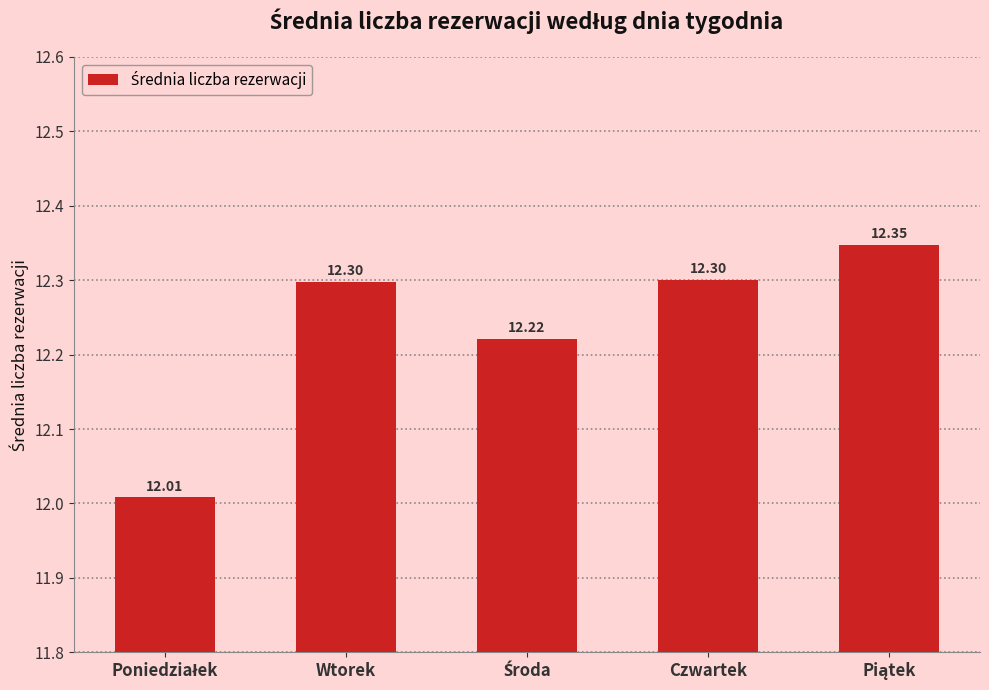

What is the average value?

12.2